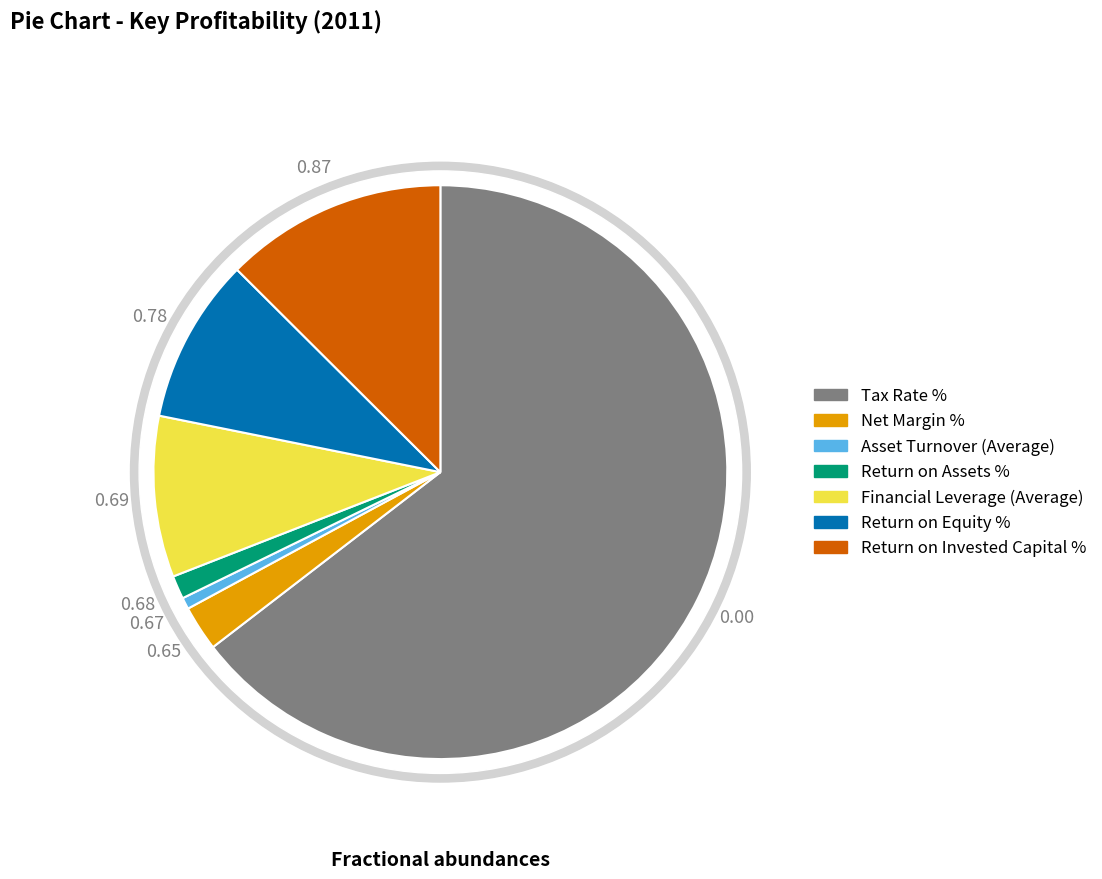

How many slices are in this pie chart?

7